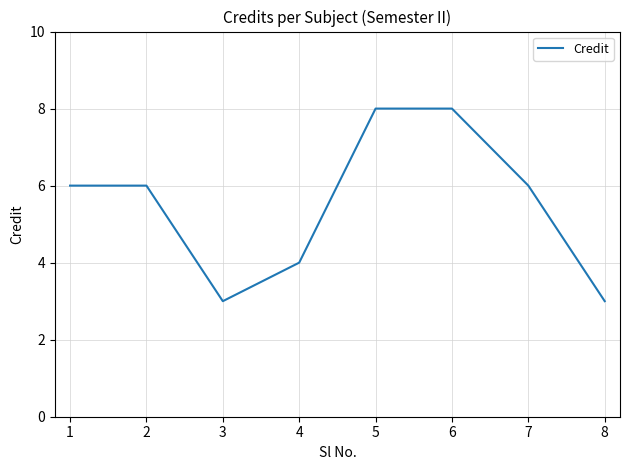

True or false: the data shows 6 at 7.

True